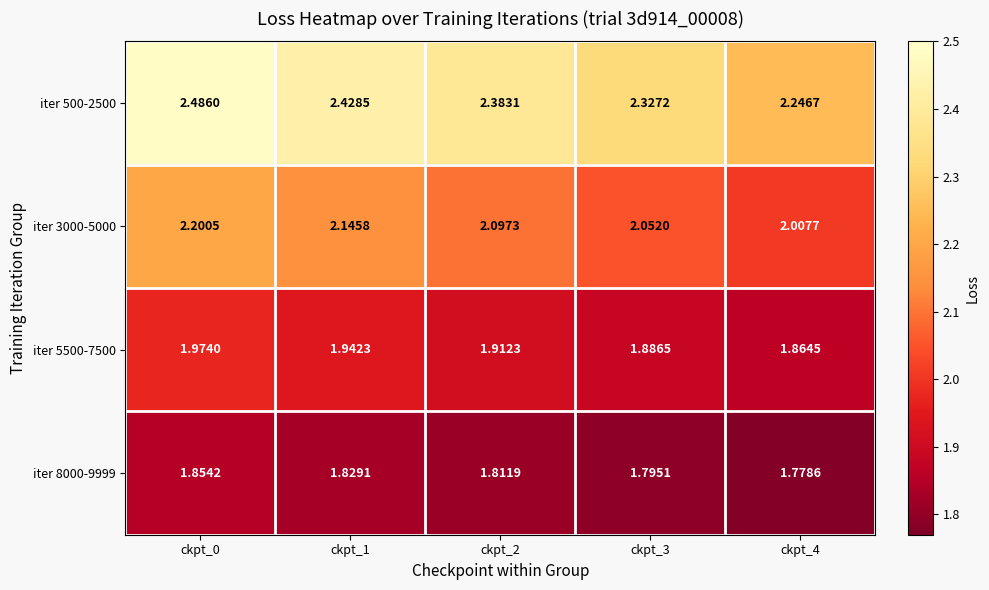

Is the value of iter 3000-5000 at ckpt_0 greater than the value of iter 500-2500 at ckpt_3?

No